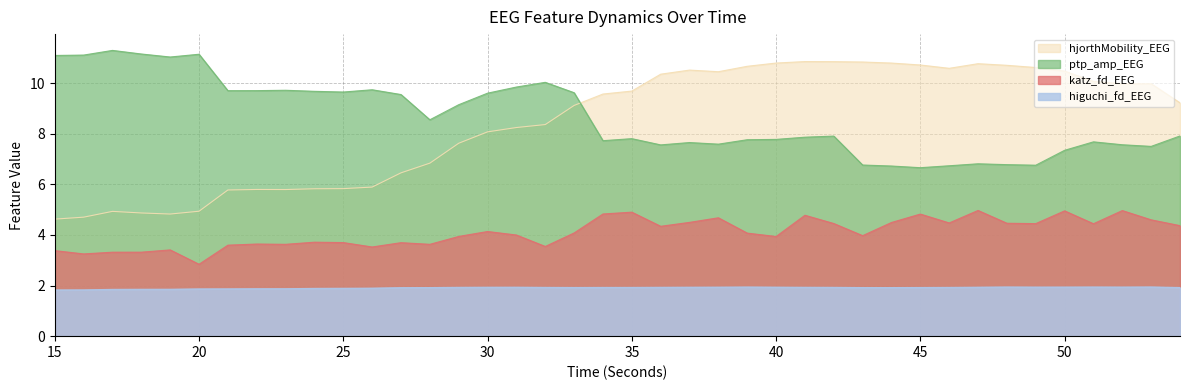

Does the chart have visible grid lines?

Yes